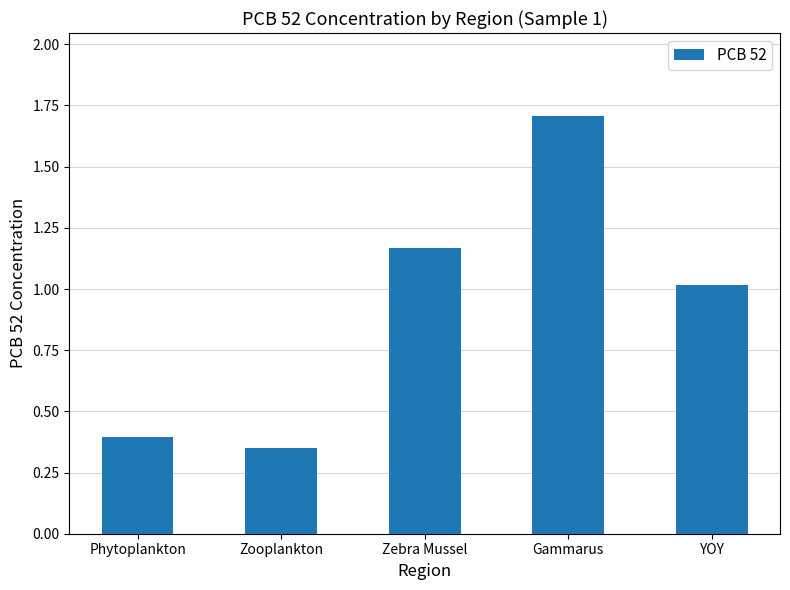

The value at Zooplankton is 0.2. True or false?

False